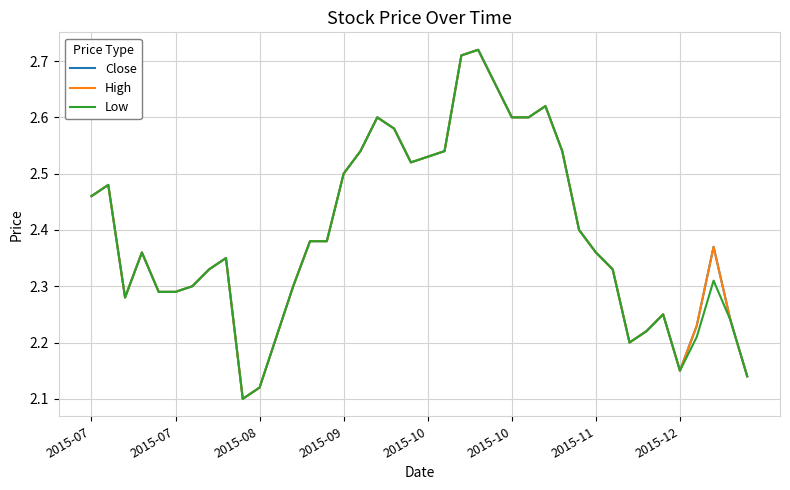

Does the chart have visible grid lines?

Yes